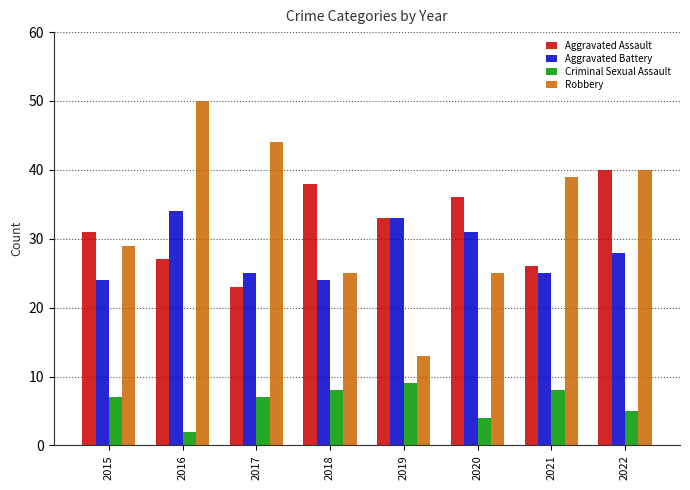

What is the value of the Aggravated Battery bar at the 3rd from the left?

25